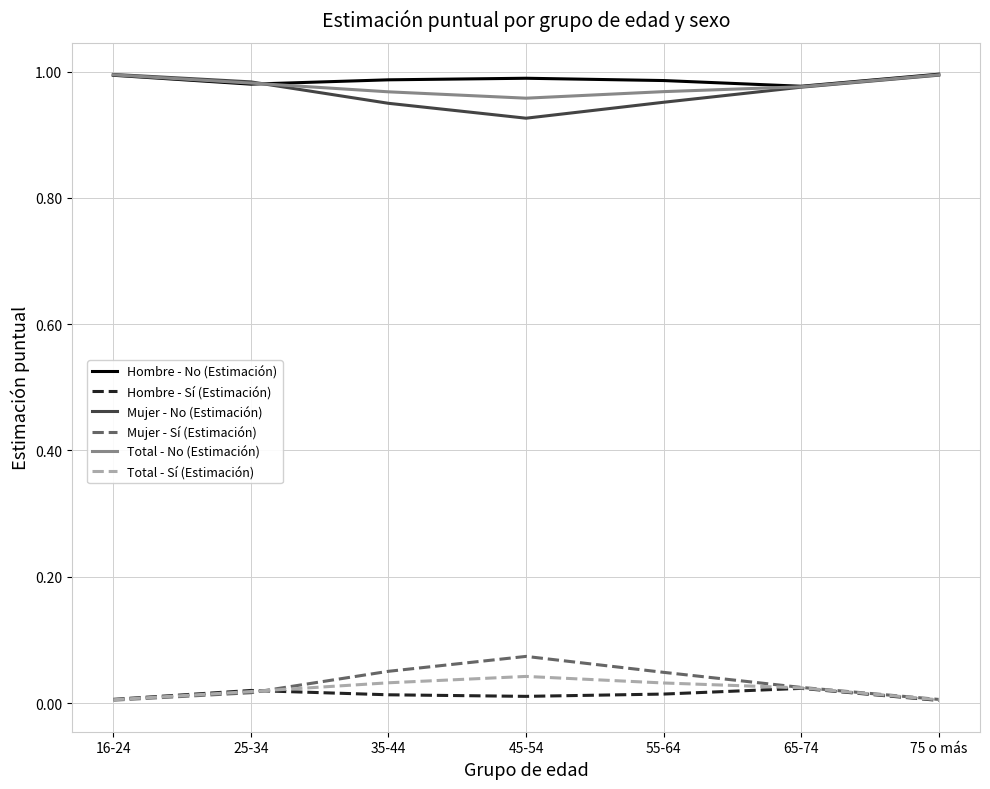

How many interior local valleys does the Mujer - No (Estimación) series have?

1